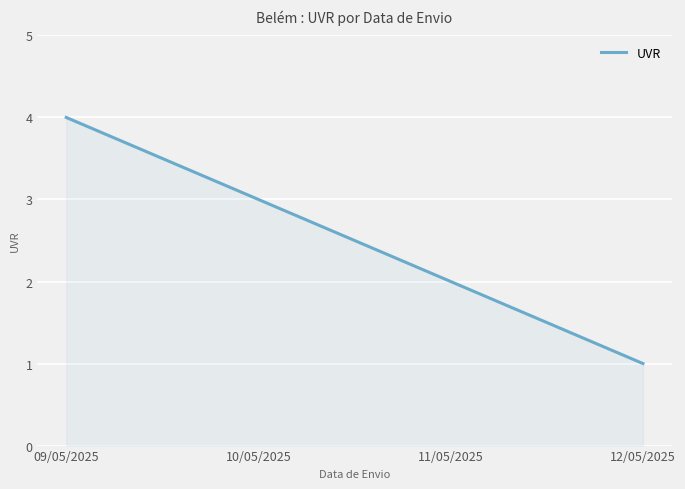

Rank the categories by value from highest to lowest.

09/05/2025, 10/05/2025, 11/05/2025, 12/05/2025